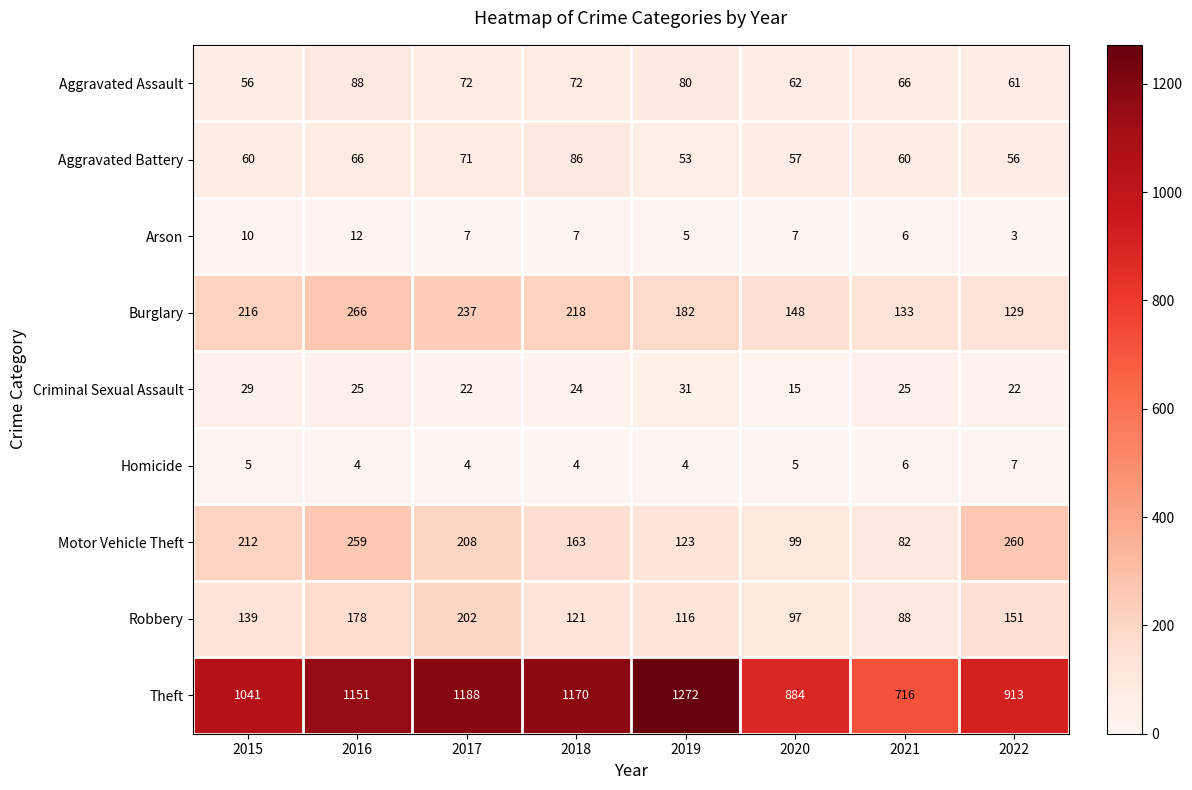

What is the difference between the maximum and minimum values in the Homicide series?

3